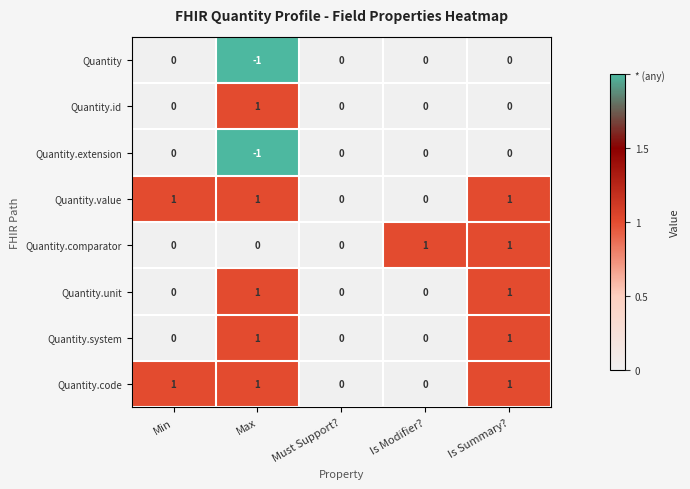

The Quantity.id series shows -1 at Must Support?. True or false?

False